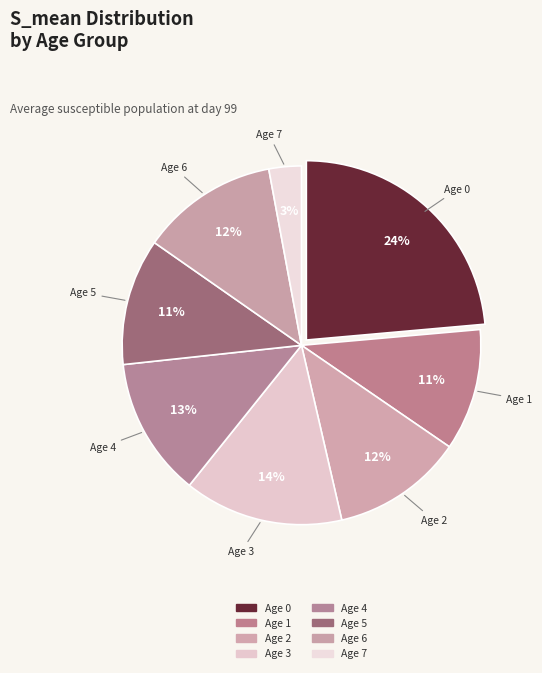

Rank the categories by value from highest to lowest.

0, 3, 4, 6, 2, 5, 1, 7